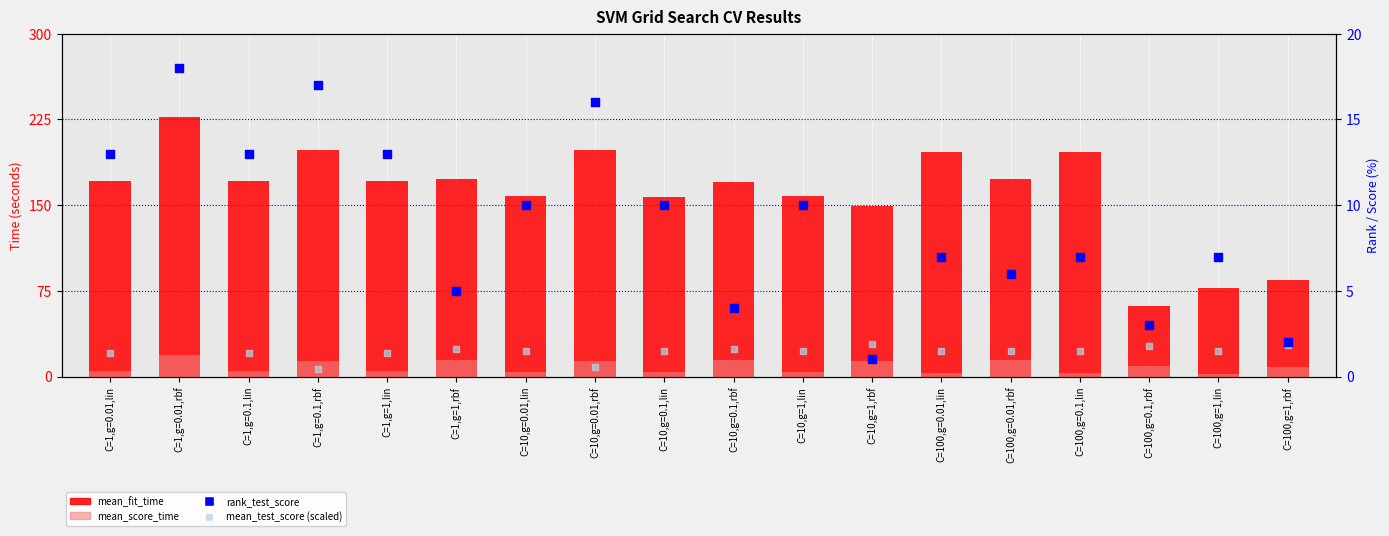

Which series has the largest total across all categories?

mean_fit_time